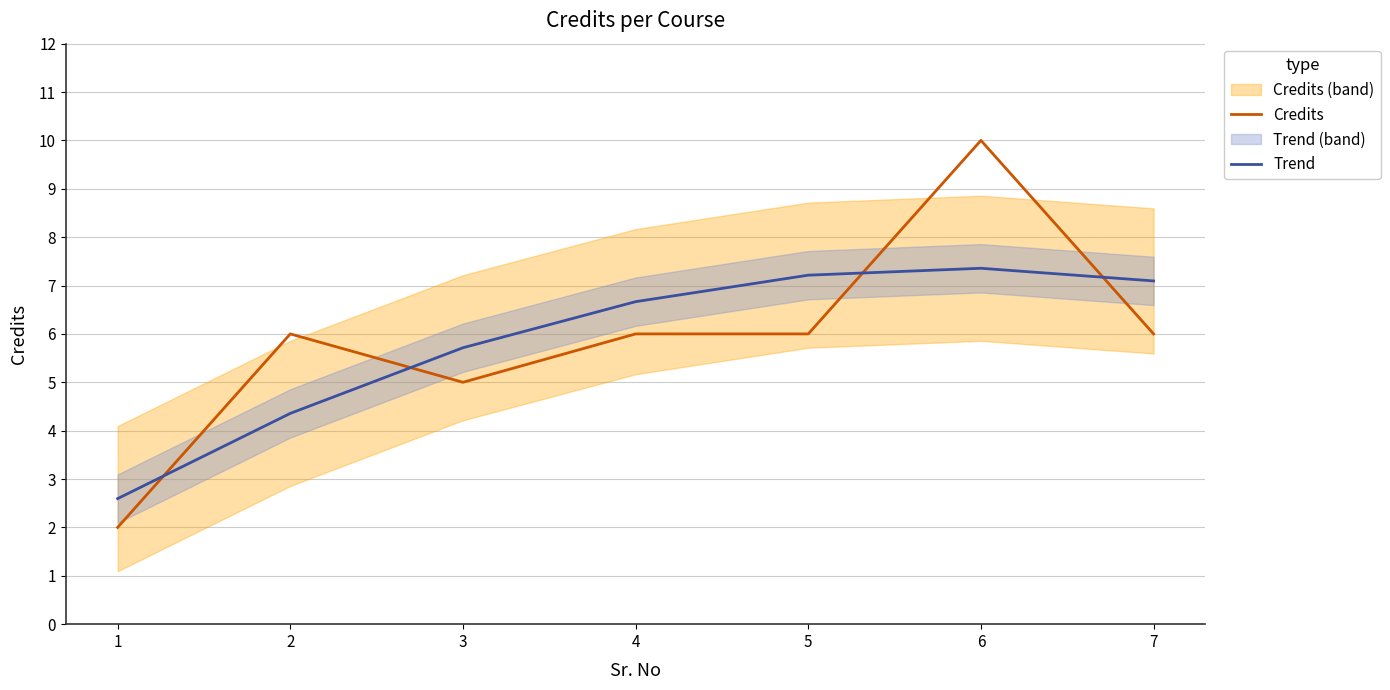

Between 6 and 7, which is larger?

6